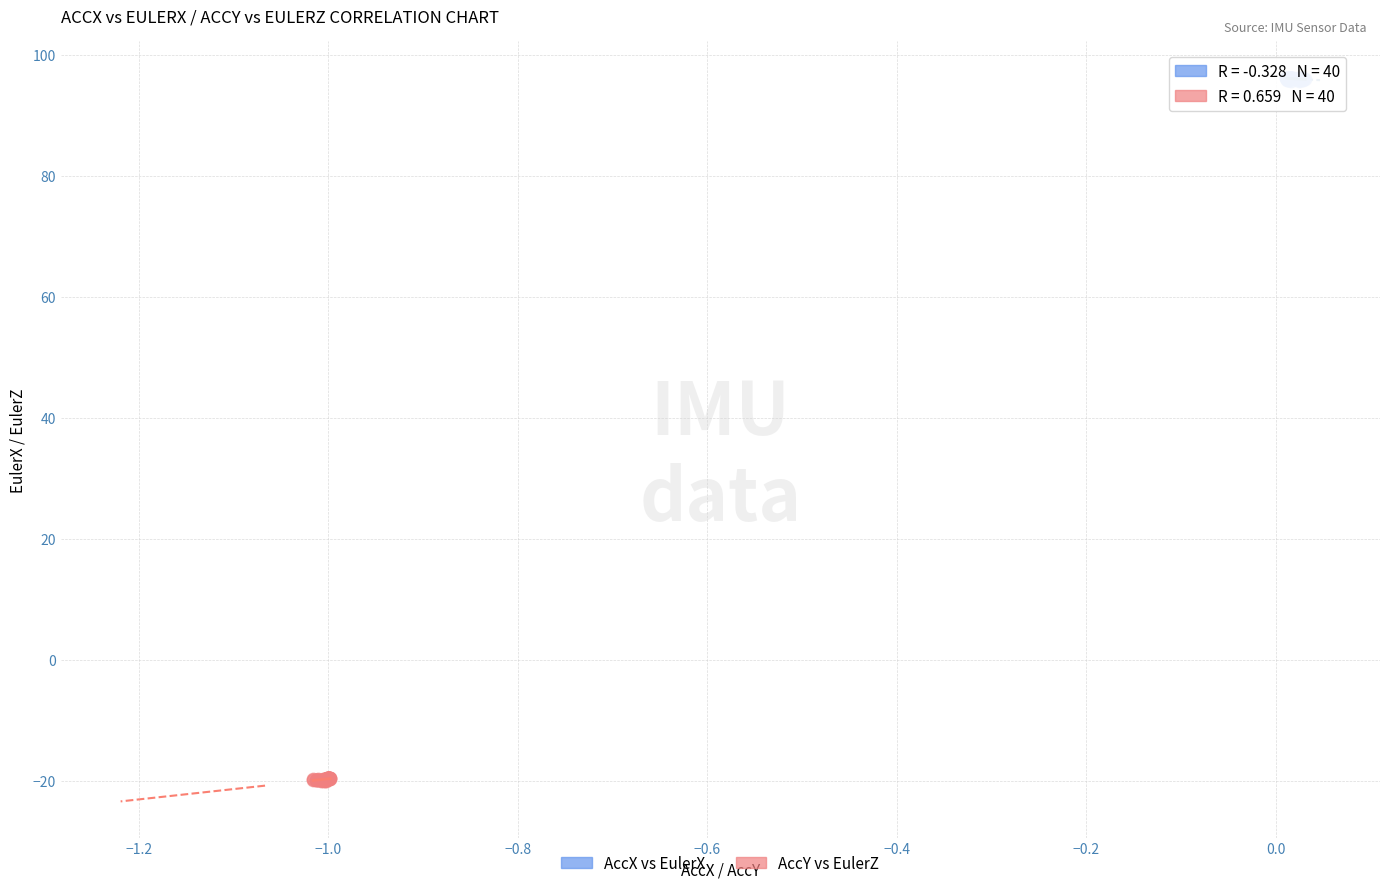

Which series contains the highest Y value?

AccX vs EulerX